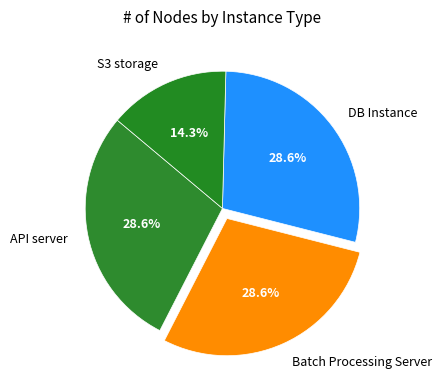

Which slice is the smallest?

S3 storage